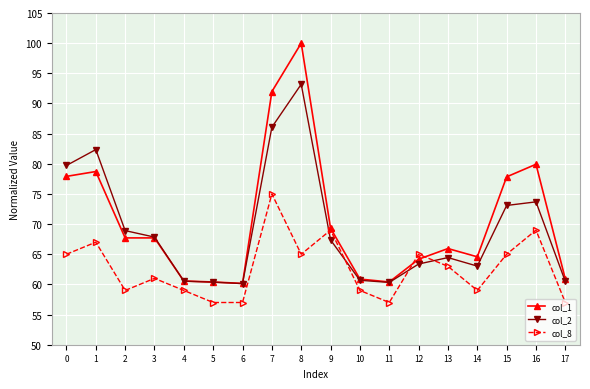

At which label is col_1 closest to 80?

16